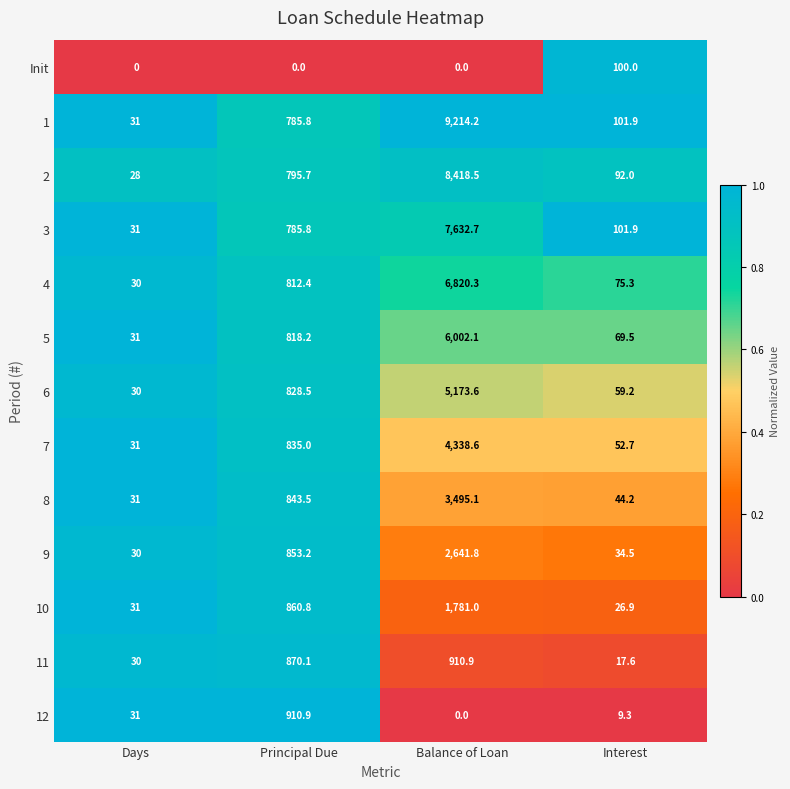

Is it true that Init equals -49.8 at Principal Due?

False